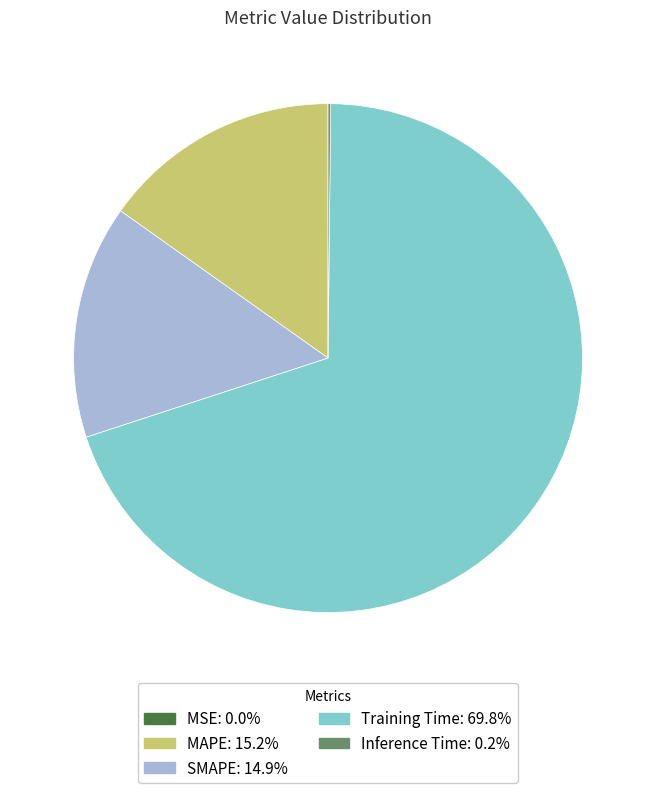

Which slice is the largest?

Training Time